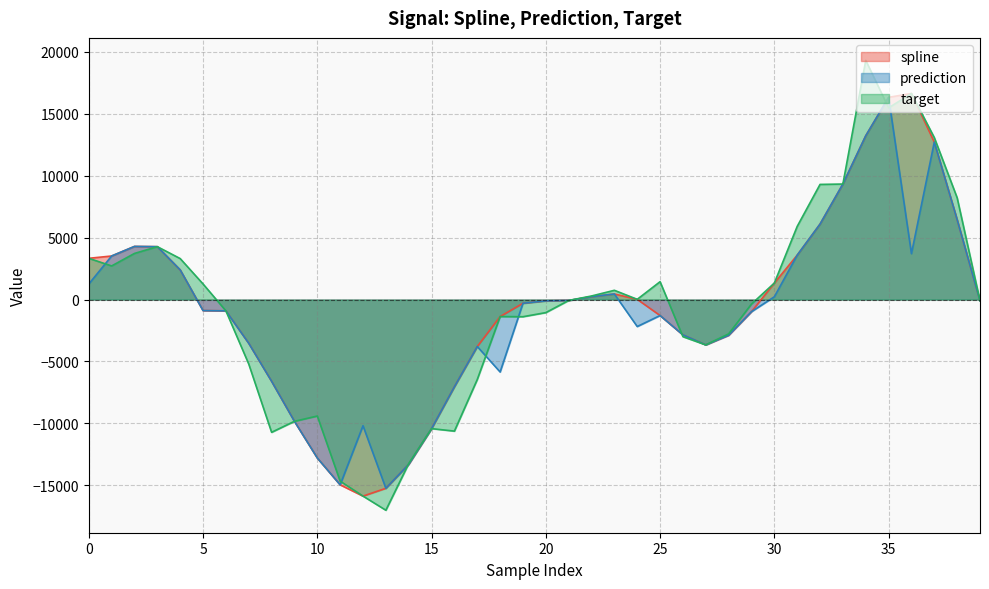

Reading right to left, list all the values displayed in this chart.

spline: -94.2	6453.4	12720.2	16648.2	16337.1	13233.3	9332.1	6097.6	3587.0	1333.3	-977.4	-2884.4	-3658.6	-2852.4	-1290.0	19.0	451.1	236.0	-73.7	-105.4	-298.8	-1372.0	-3791.9	-7041.3	-10424.8	-13309.4	-15245.4	-15874.7	-14964.6	-12796.7	-9834.5	-6599.4	-3531.1	-911.8	-887.4	2397.8	4273.1	4293.1	3520.3	3332.9
prediction: -94.2	6453.4	12720.2	3709.4	16337.1	13233.3	9332.1	6097.6	3587.0	224.7	-977.4	-2884.4	-3658.6	-2852.4	-1290.0	-2177.5	451.1	236.0	-73.7	-105.4	-298.8	-5849.6	-3791.9	-7041.3	-10424.8	-13309.4	-15245.4	-10190.7	-14964.6	-12796.7	-9834.5	-6599.4	-3531.1	-911.8	-887.4	2397.8	4273.1	4293.1	3520.3	1253.6
target: -94.2	8222.2	13085.0	16648.2	15488.4	19321.1	9332.1	9301.5	5909.9	1333.3	-361.2	-2772.1	-3658.6	-2997.4	1444.7	19.0	749.1	289.4	-73.7	-1053.3	-1384.4	-1372.0	-6456.1	-10625.2	-10424.8	-13246.9	-17016.6	-15874.7	-14669.9	-9406.4	-9834.5	-10720.7	-5208.5	-911.8	1261.0	3311.8	4273.1	3727.0	2717.0	3332.9